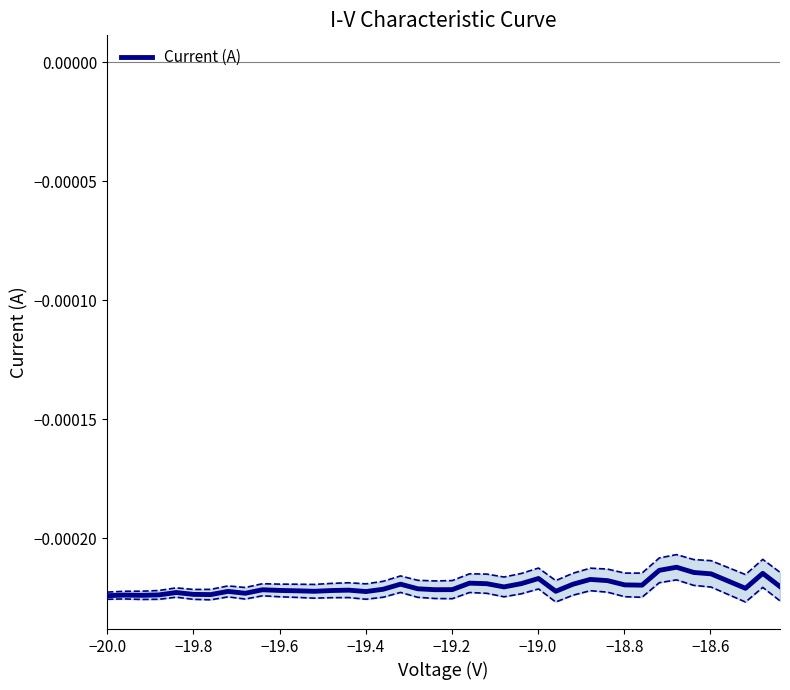

How many interior local peaks (higher than both neighbors) does the data have?

11